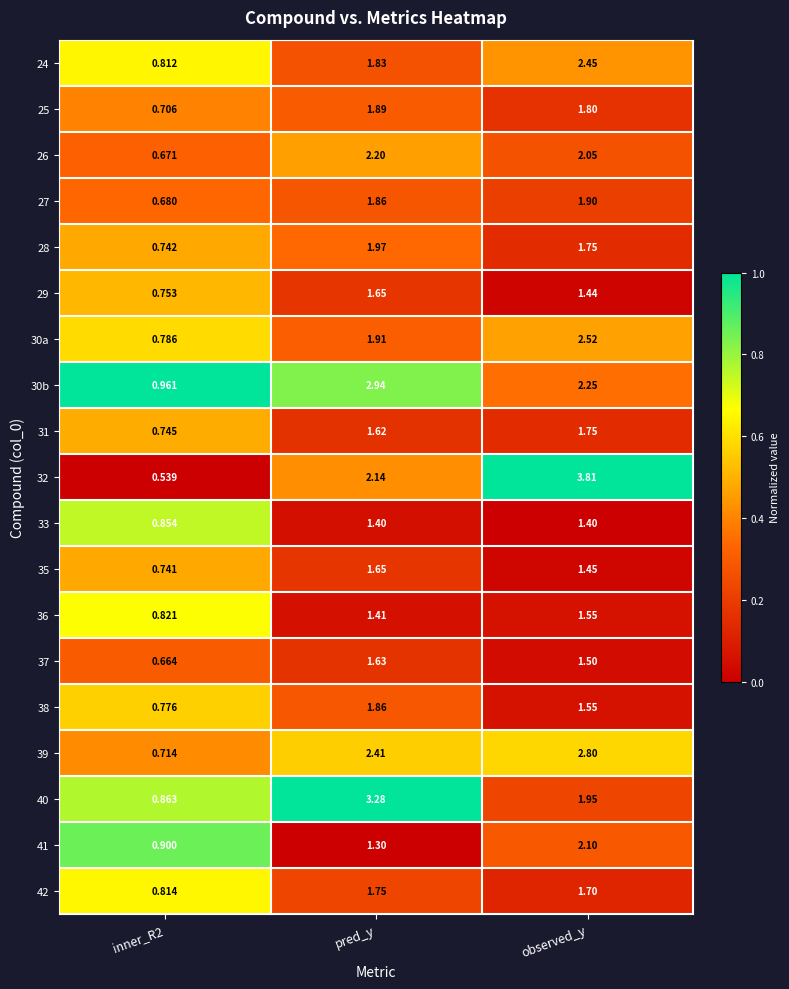

What is the greatest value displayed?

3.8